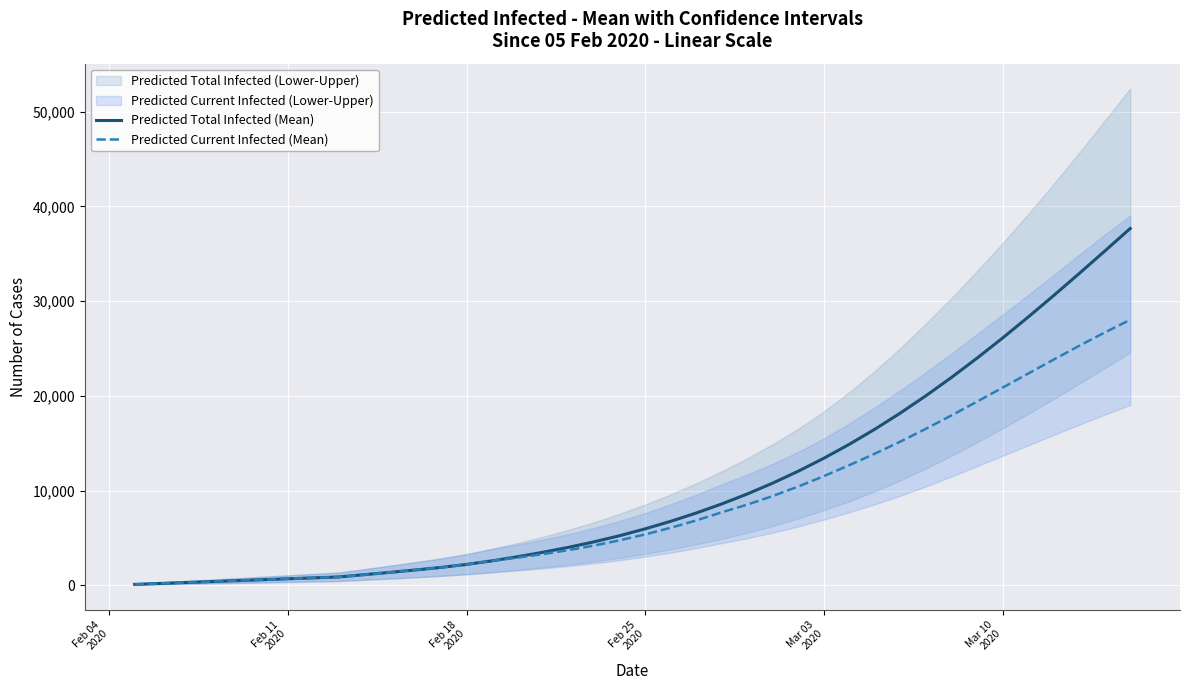

How many lines are shown in the chart?

2